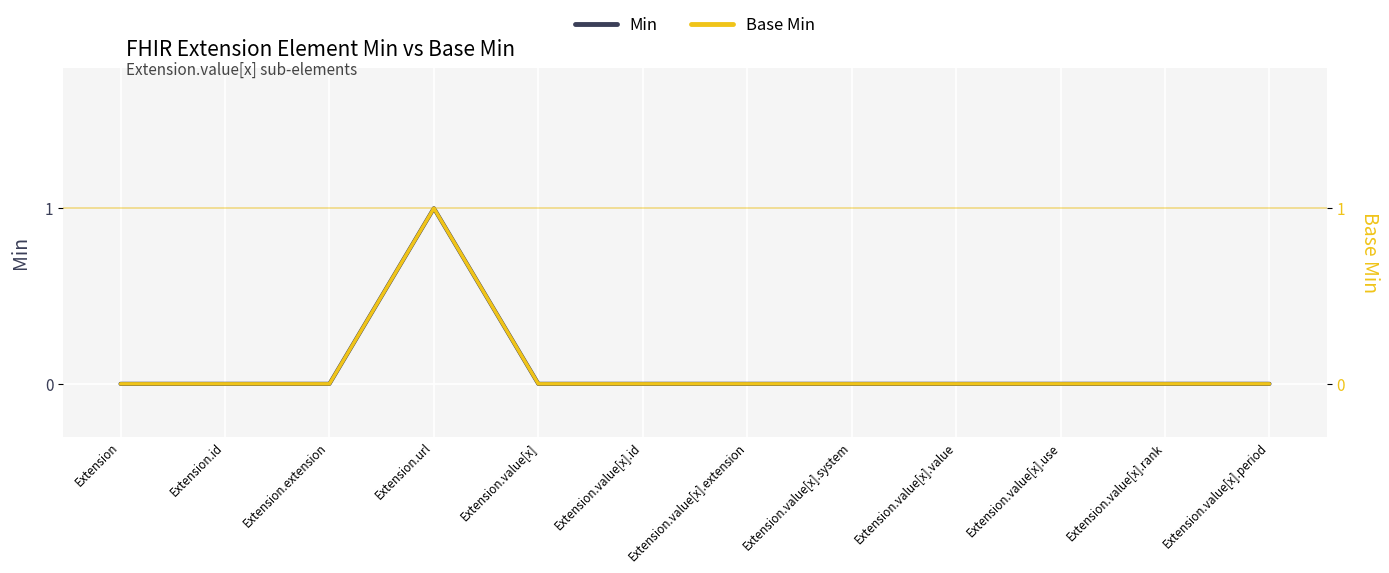

True or false: Min has a value of 0 at Extension.value[x].value.

True